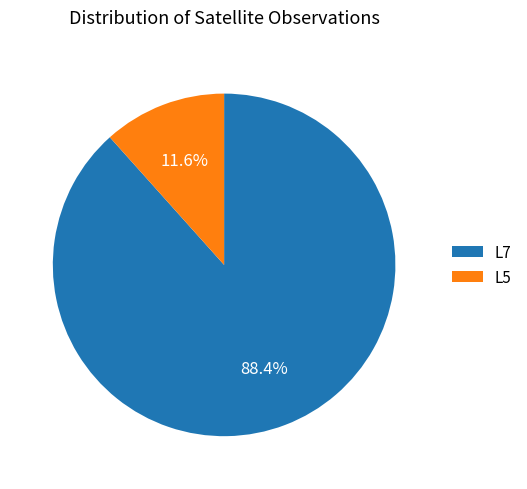

Is the sum of L5 and L7 greater than half?

Yes